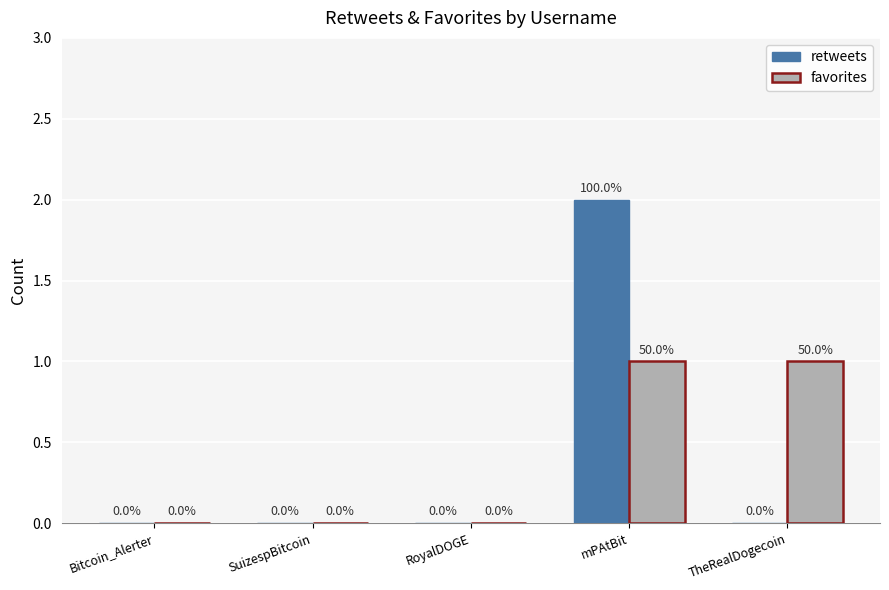

What is the sum of all favorites values?

2